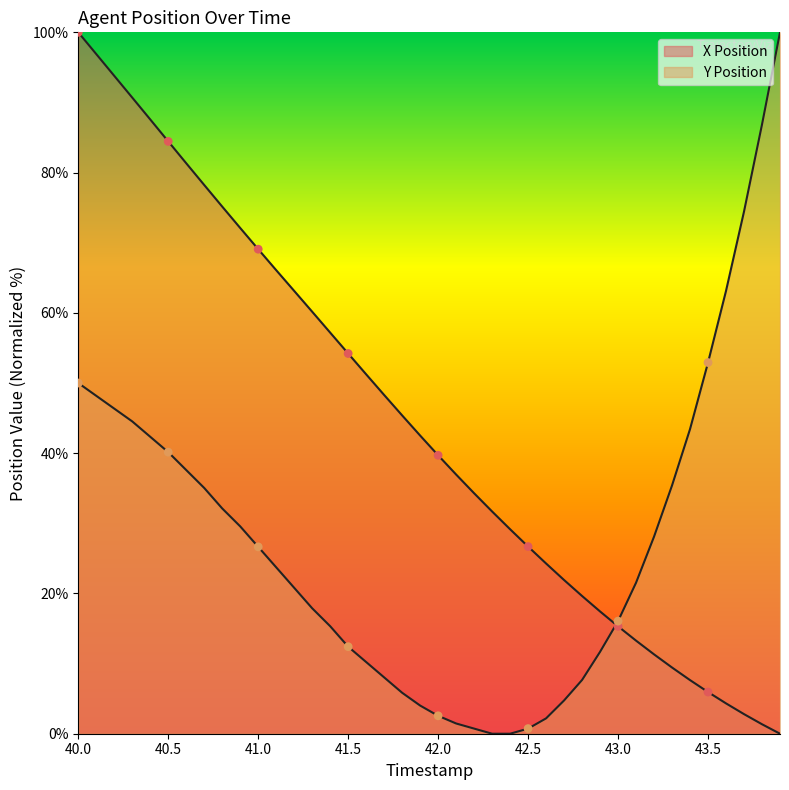

At which category is the sum across all series the highest?

40.0